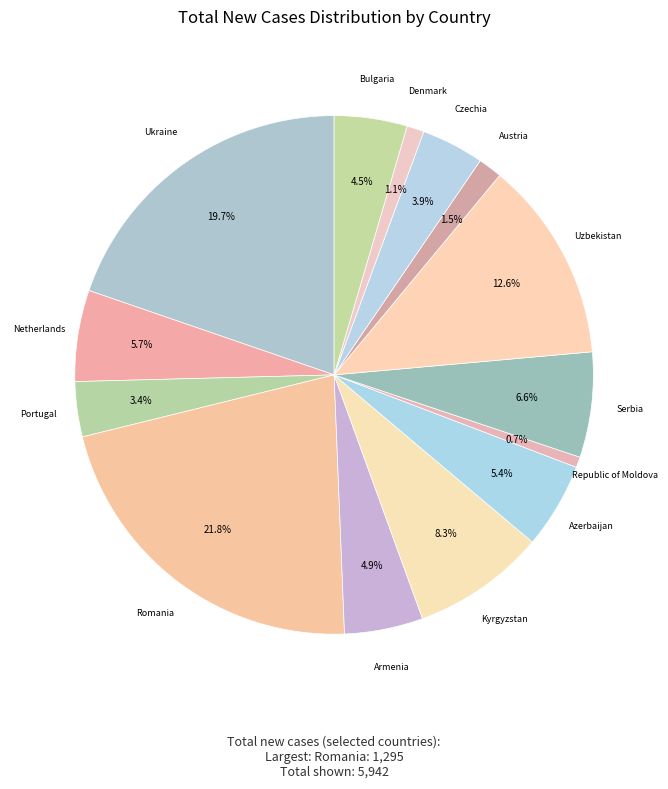

Which category has the biggest portion of the pie?

Romania